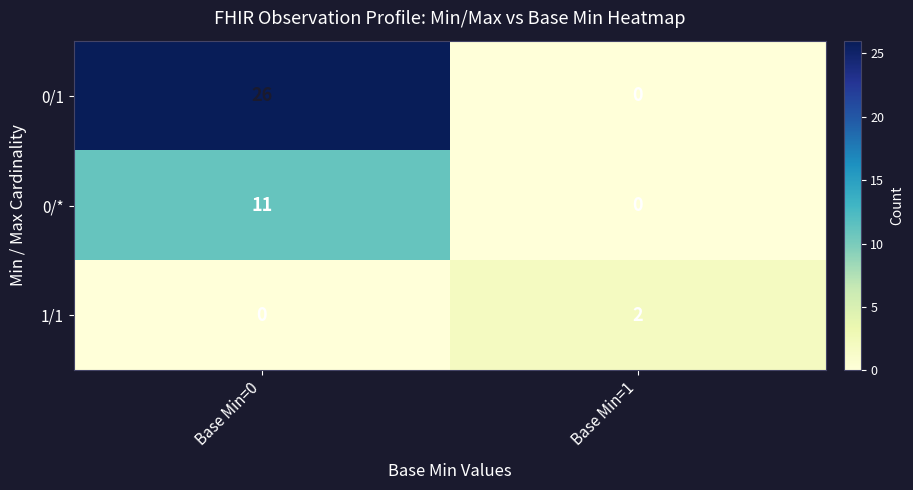

What is the difference between the maximum and minimum values in the 0/1 series?

26